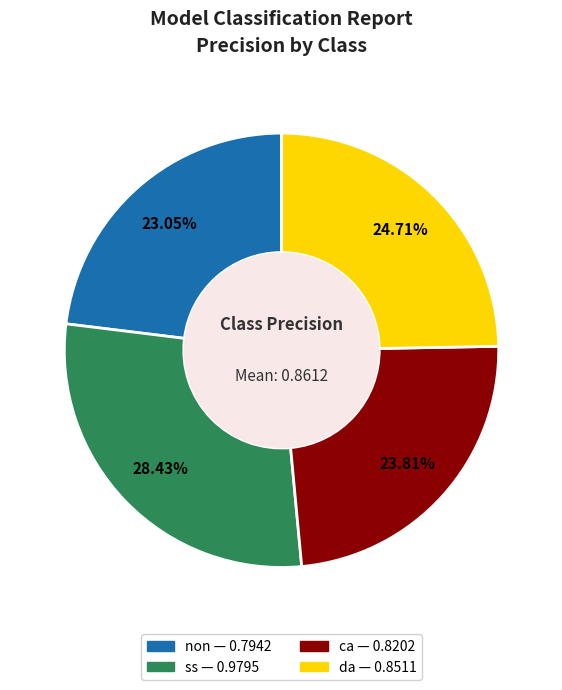

How many slices are in this pie chart?

4